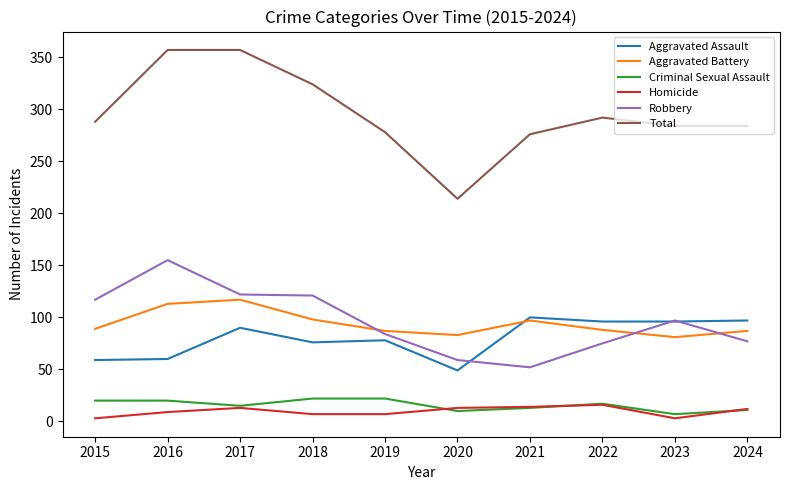

True or false: Criminal Sexual Assault and Robbery cross at least once.

False